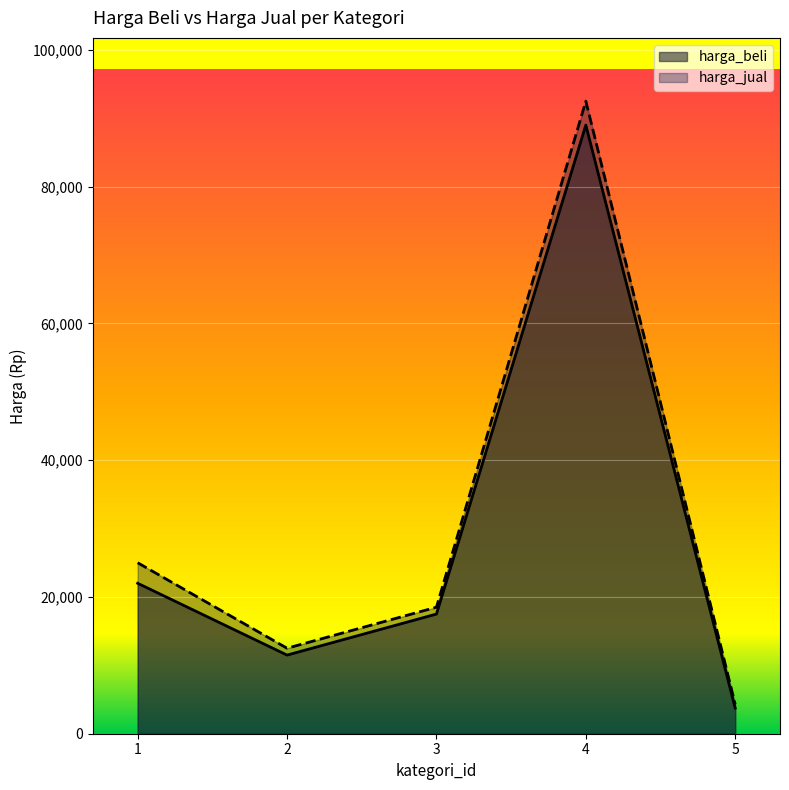

What is the difference between the harga_jual values at 2 and 1?

12500